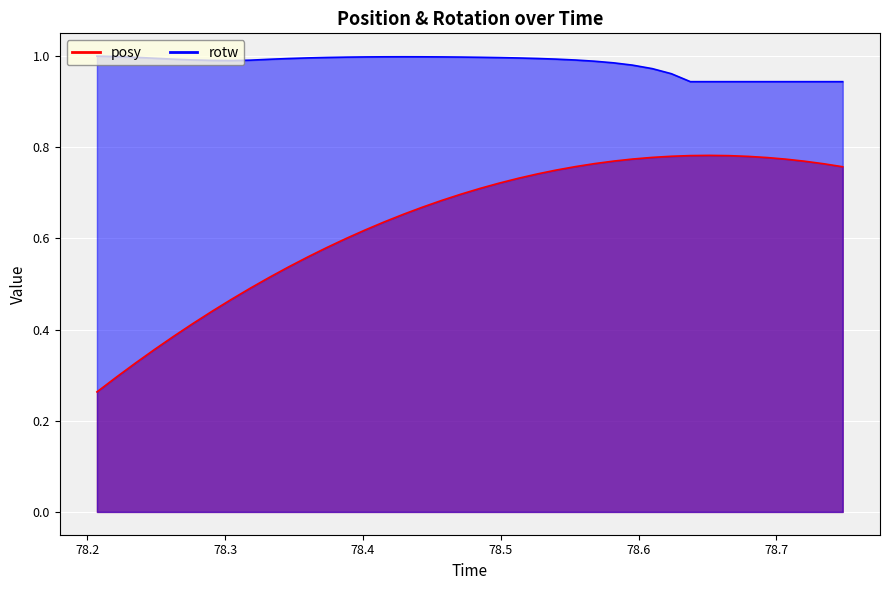

What is the sum of the rotw values at 78.34589 and 78.45709?

2.0